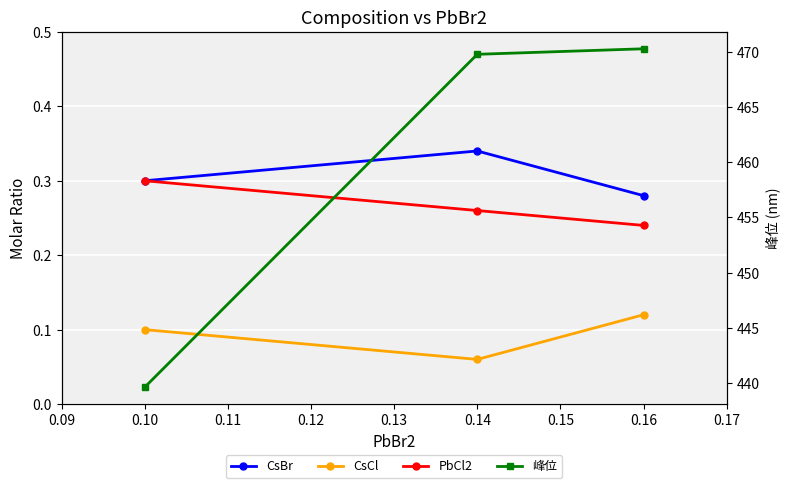

How many lines are shown in the chart?

4